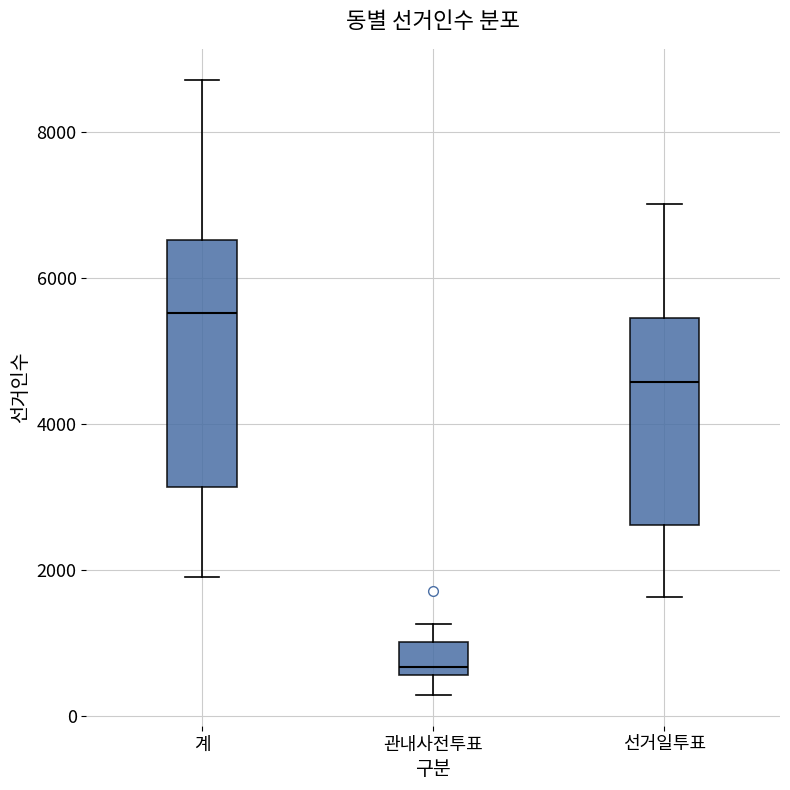

Which box is the tallest, from its lower edge to its upper edge?

계